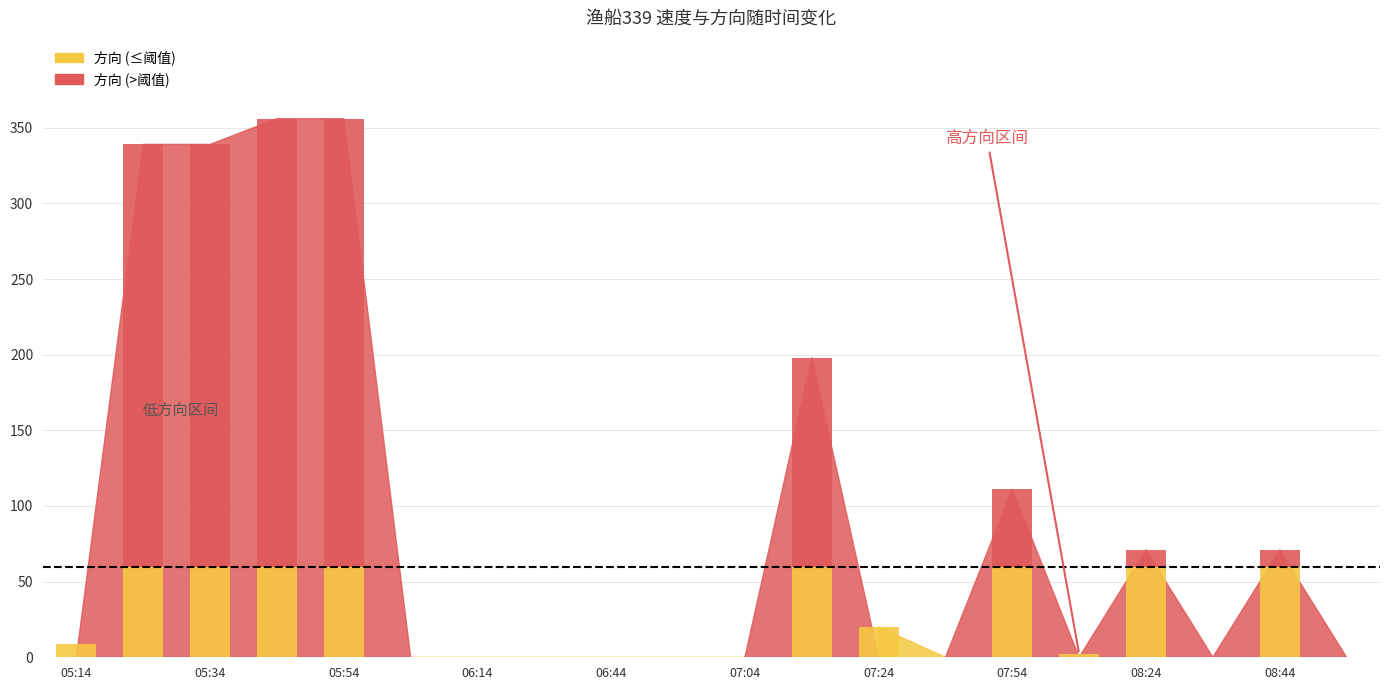

What is the average value of the 方向 series?

93.6